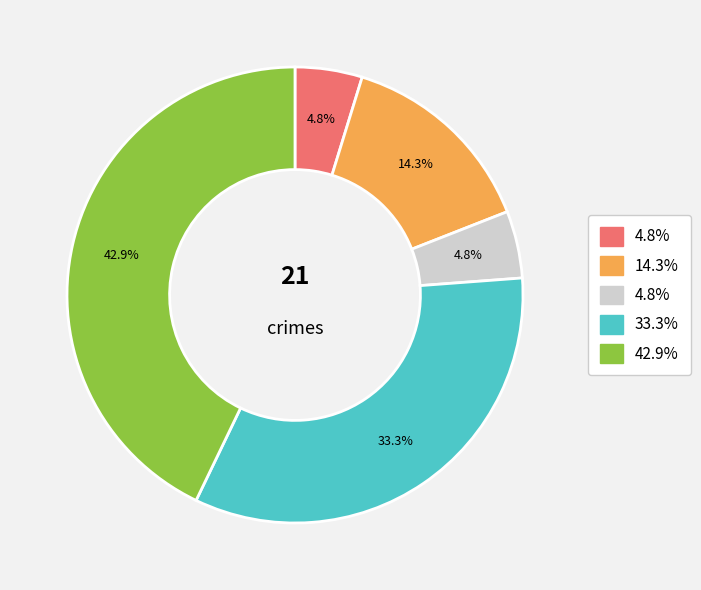

To the nearest percent, what is the difference between the largest and smallest slice percentages?

38%